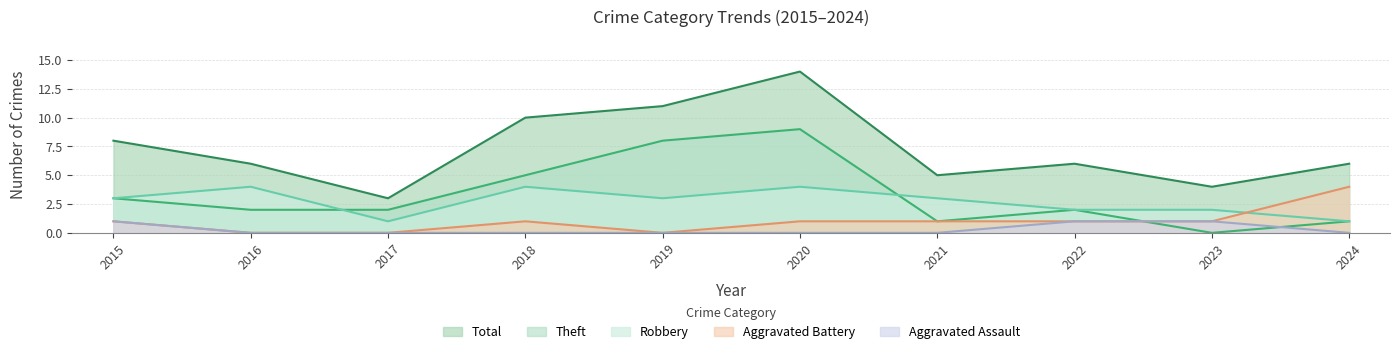

Count the number of data series in this chart.

5